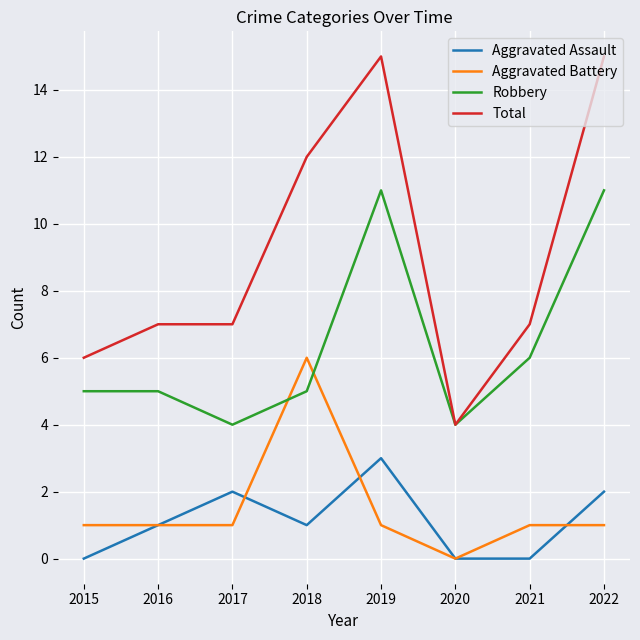

Reading right to left, what are all the values shown in this chart?

Aggravated Assault: 2022=2	2021=0	2020=0	2019=3	2018=1	2017=2	2016=1	2015=0
Aggravated Battery: 2022=1	2021=1	2020=0	2019=1	2018=6	2017=1	2016=1	2015=1
Robbery: 2022=11	2021=6	2020=4	2019=11	2018=5	2017=4	2016=5	2015=5
Total: 2022=15	2021=7	2020=4	2019=15	2018=12	2017=7	2016=7	2015=6